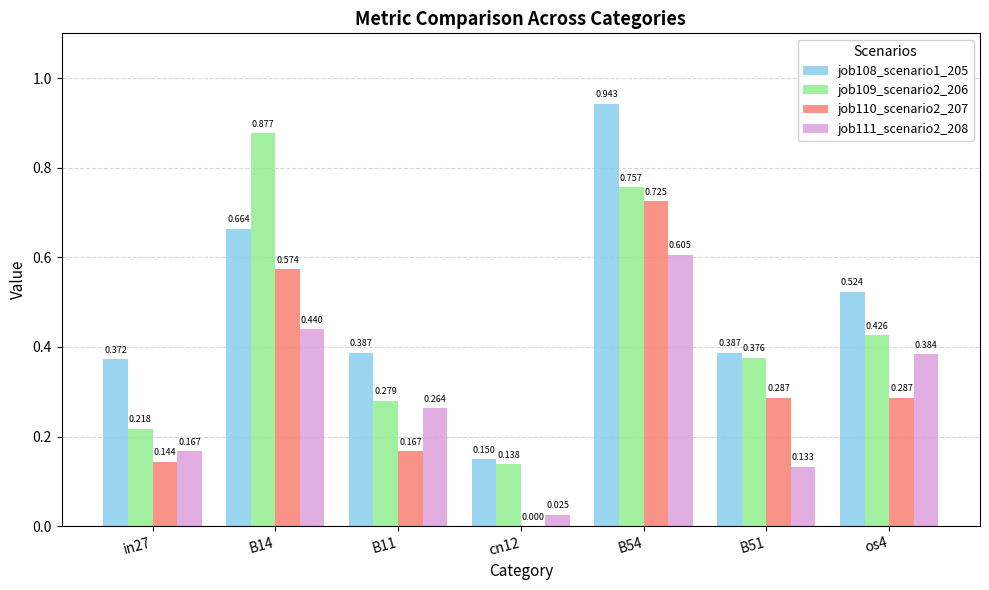

Is the value of job109_scenario2_206 at B51 greater than the value of job108_scenario1_205 at cn12?

Yes